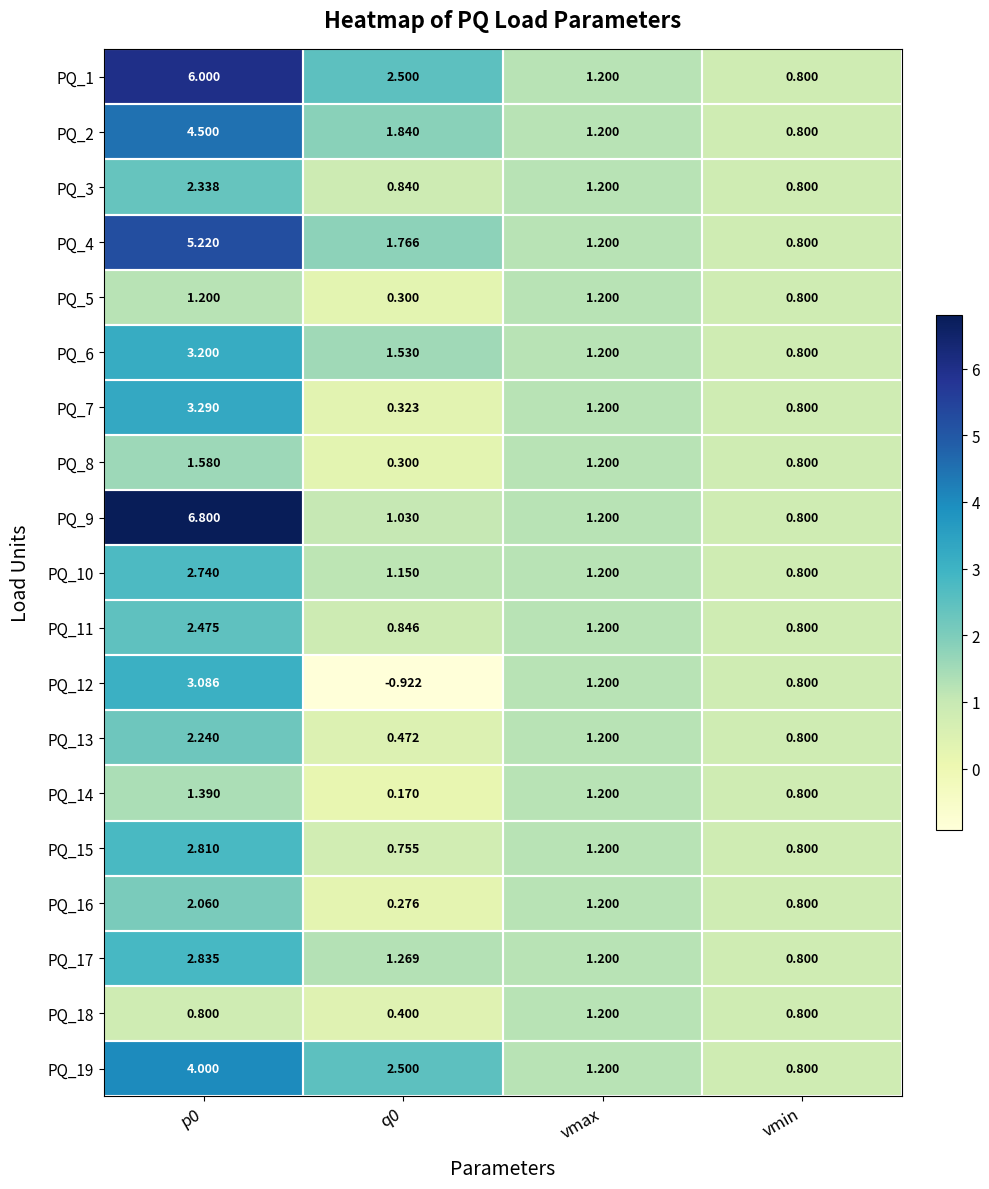

Is the value of PQ_7 at p0 greater than the value of PQ_5 at p0?

Yes